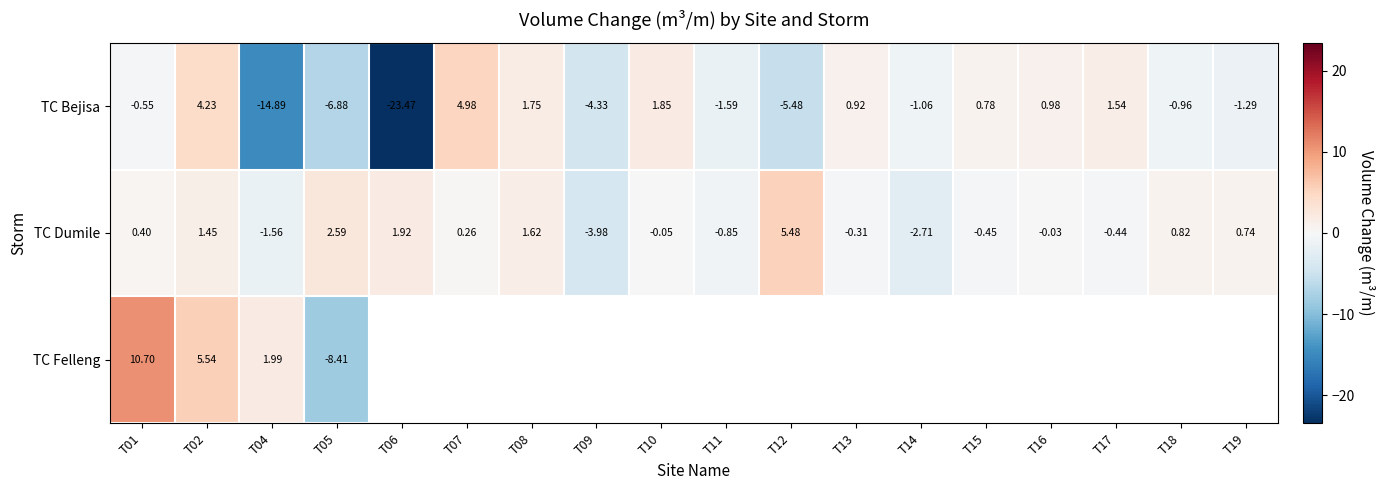

What is the difference between the maximum and minimum values in the TC Dumile series?

9.5